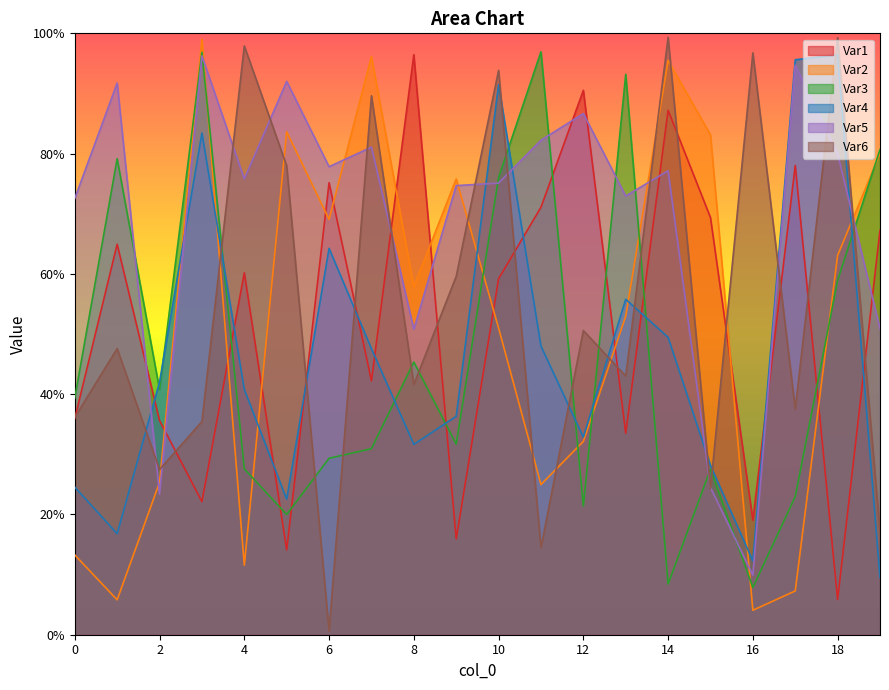

Which series has the largest range (max minus min)?

Var6